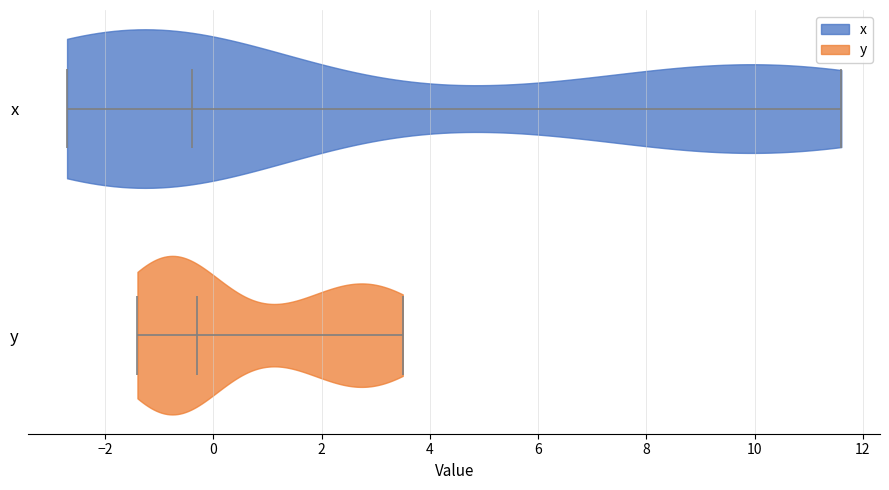

Reading bottom to top, read every violin against the x-axis: where its median line is, and the lowest and highest points it reaches. The values are not printed on the chart, so give them approximately, as read against the axis.

y: median line -0.2, lowest point -1.4, highest point 3.6
x: median line -0.4, lowest point -2.6, highest point 11.6